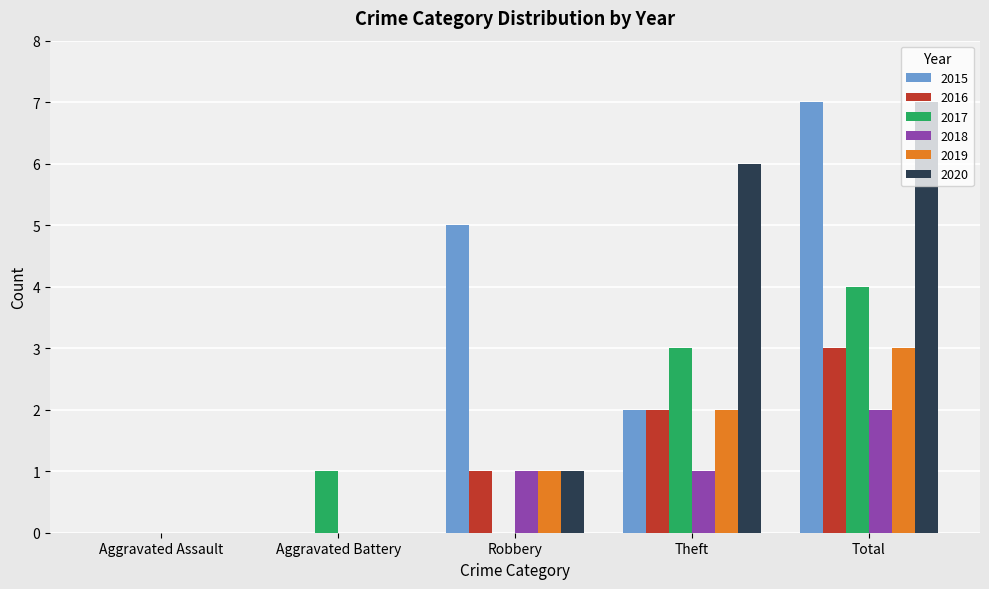

What is the average value of the 2019 series?

1